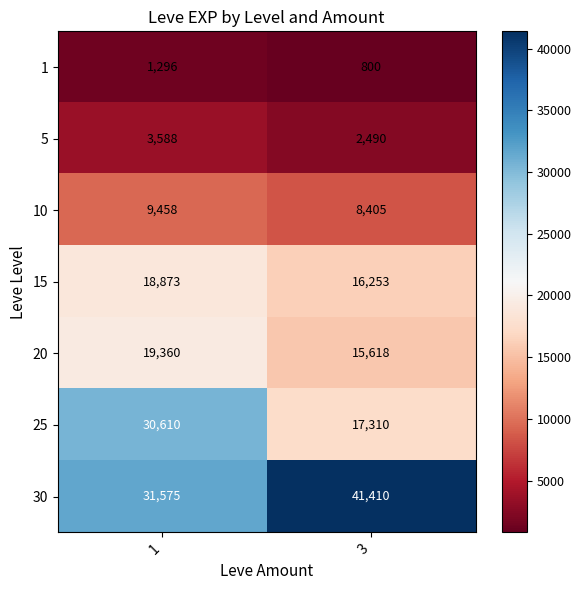

What is the approximate value of 15 at 3, to the nearest 50?

16250